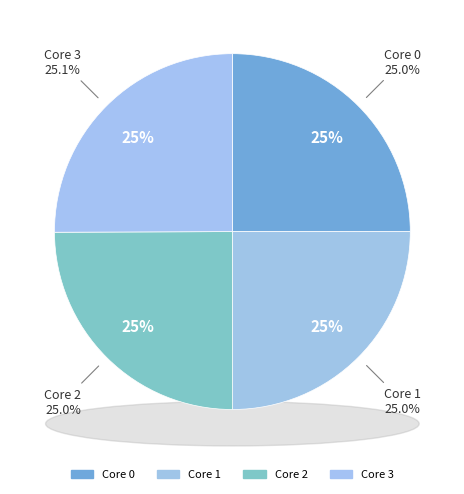

Does 2 represent more than half of the total?

No